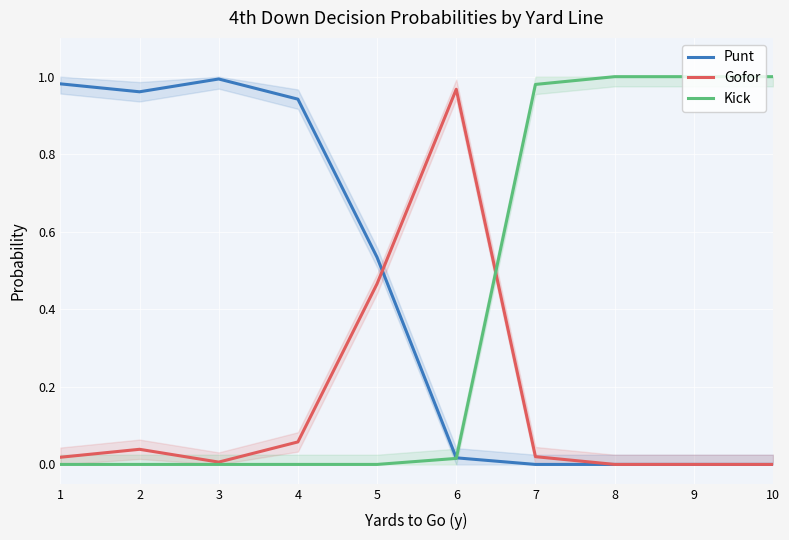

Which category has the lowest value across all series?

7